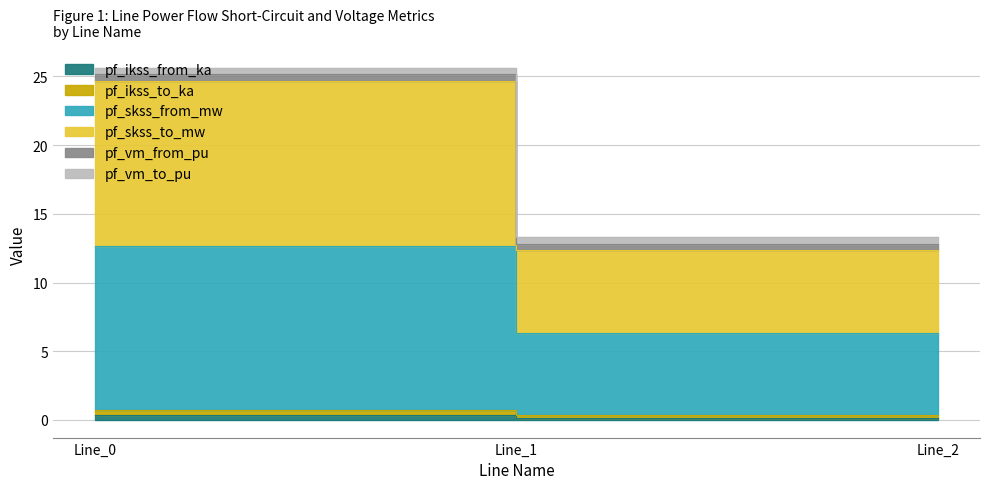

Which series has the largest total across all categories?

pf_skss_from_mw